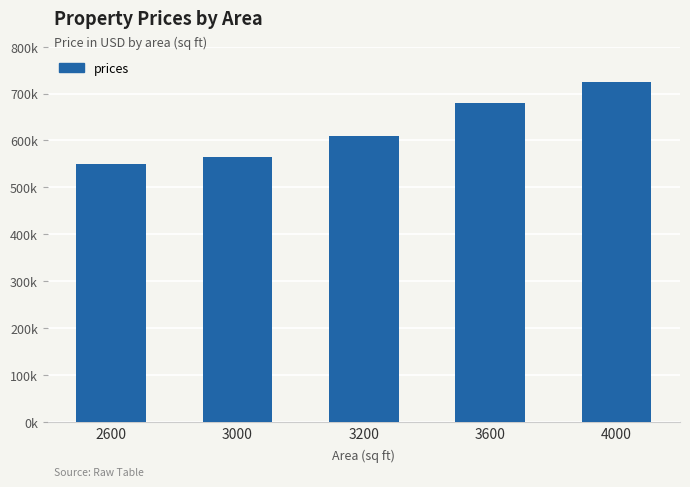

At which label is the value closest to 637500?

3200